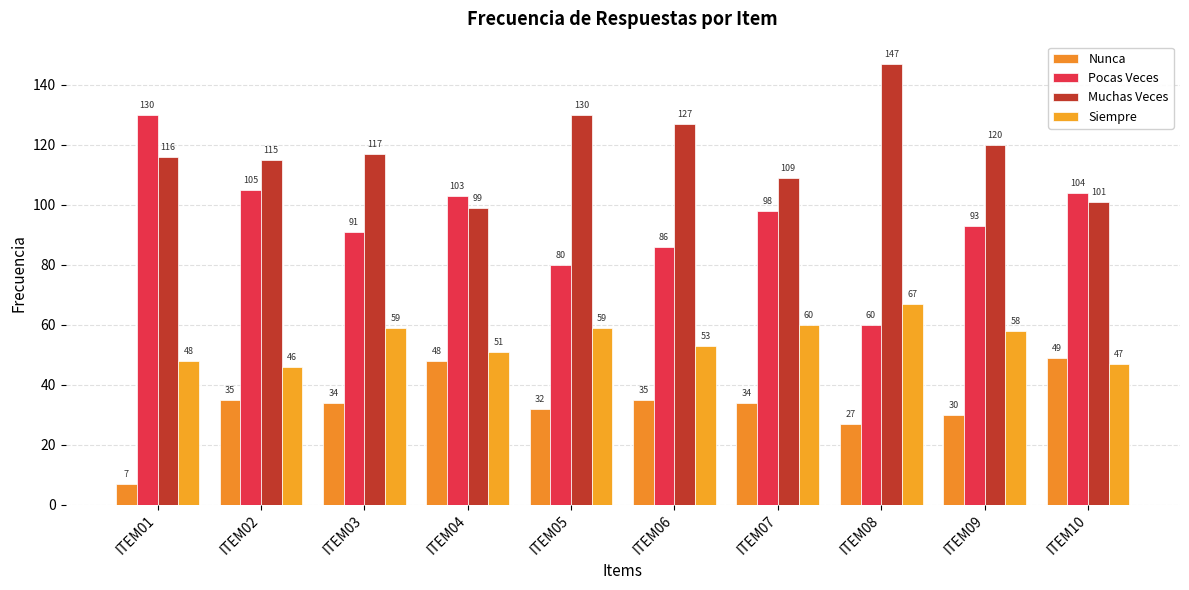

What is the difference between the Pocas Veces values at ITEM09 and ITEM07?

5